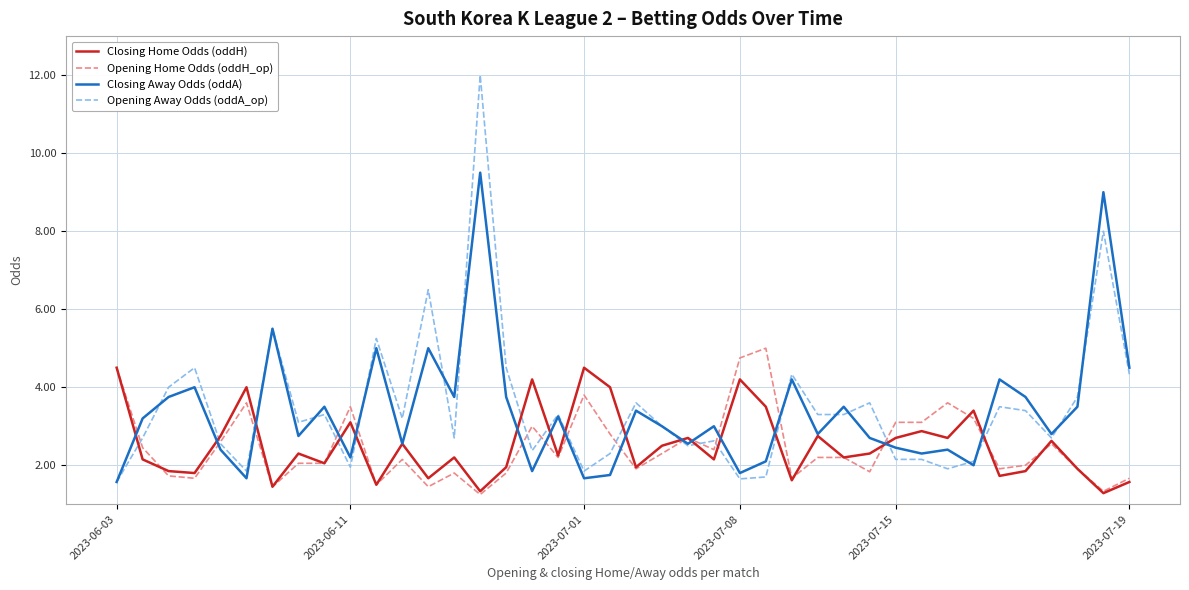

List the series in order of their peak value, highest first.

Opening Away Odds (oddA_op), Closing Away Odds (oddA), Opening Home Odds (oddH_op), Closing Home Odds (oddH)